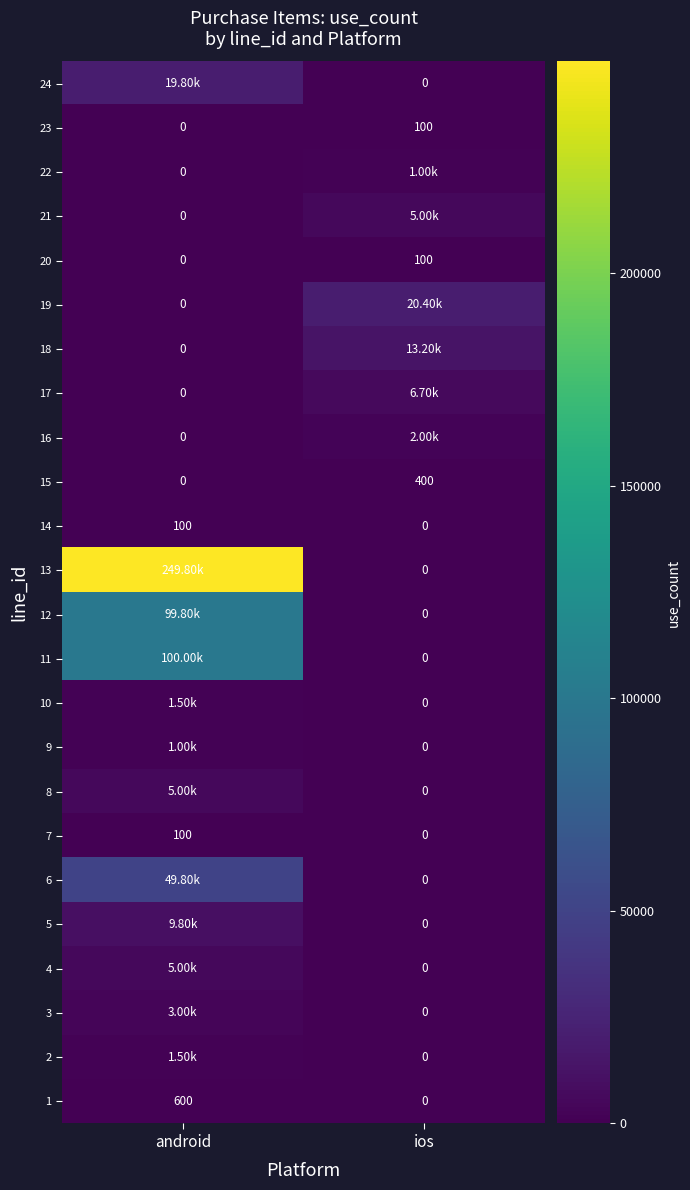

At which category does the chart reach its minimum across all series?

ios